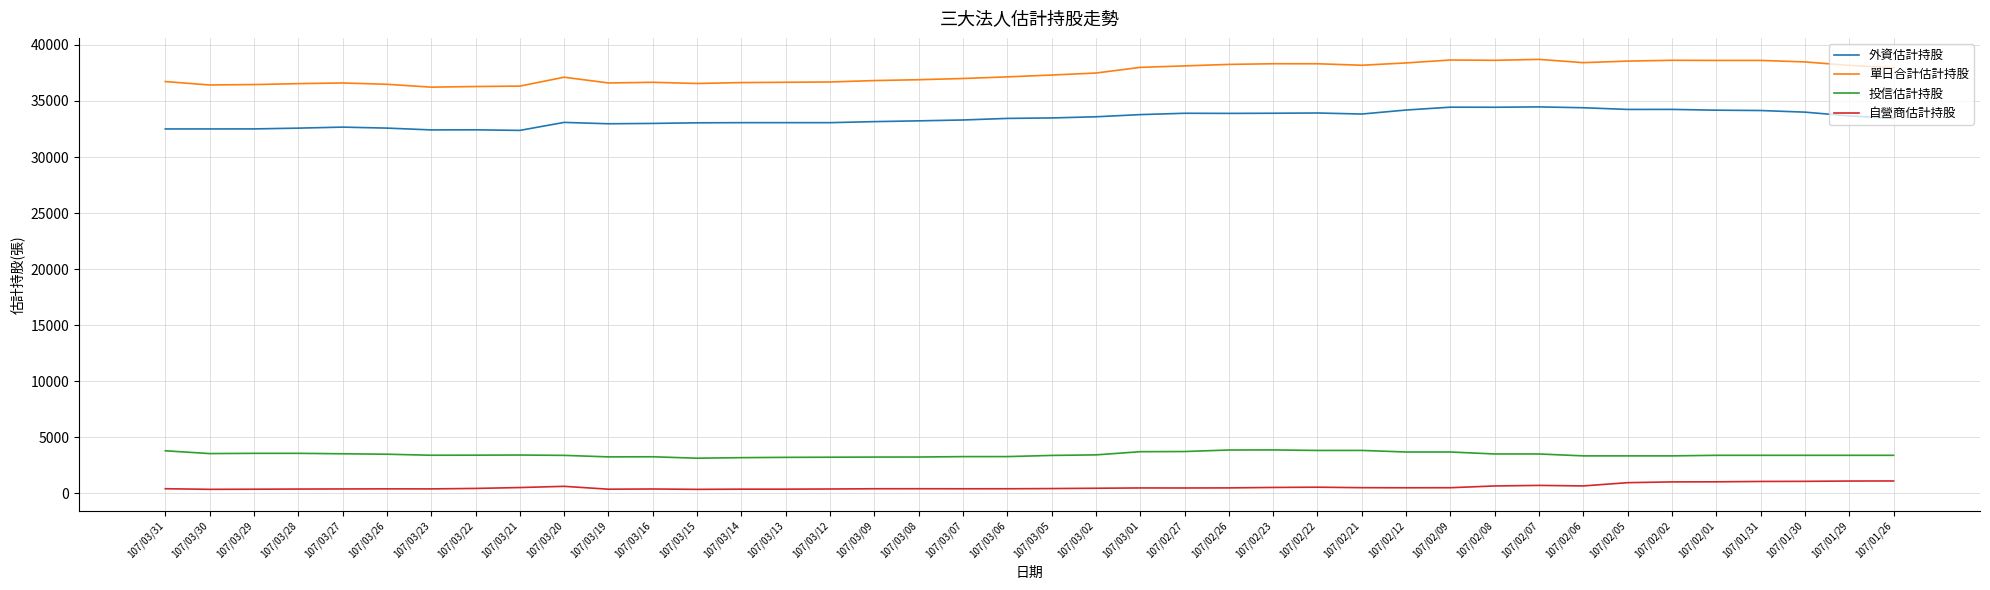

In 外資估計持股, how many points are lower than both neighbors (excluding endpoints)?

8